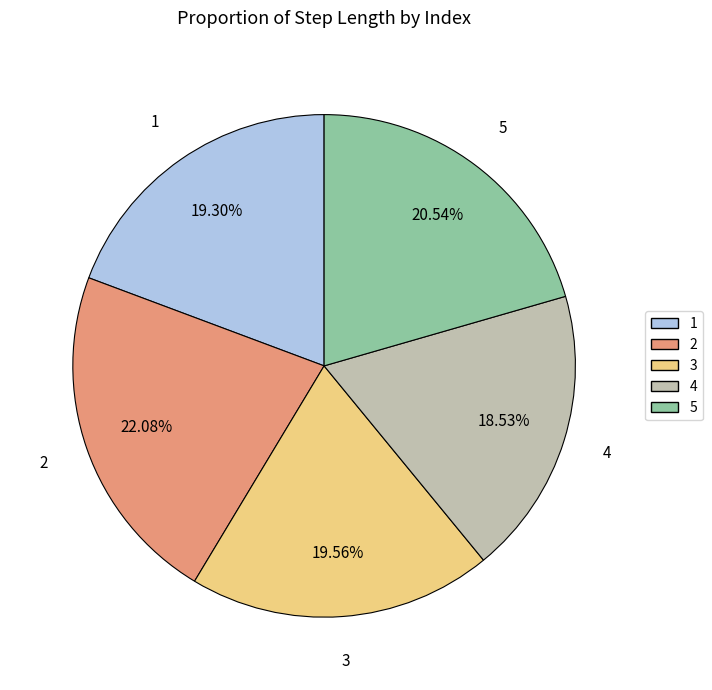

Does any single category account for the majority?

No